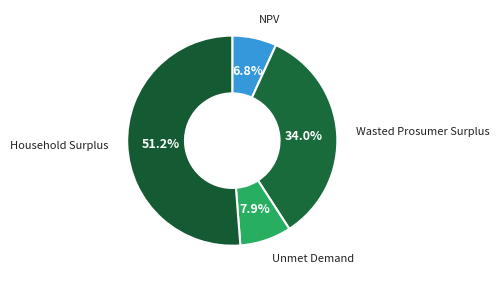

Is NPV the majority of the pie?

No